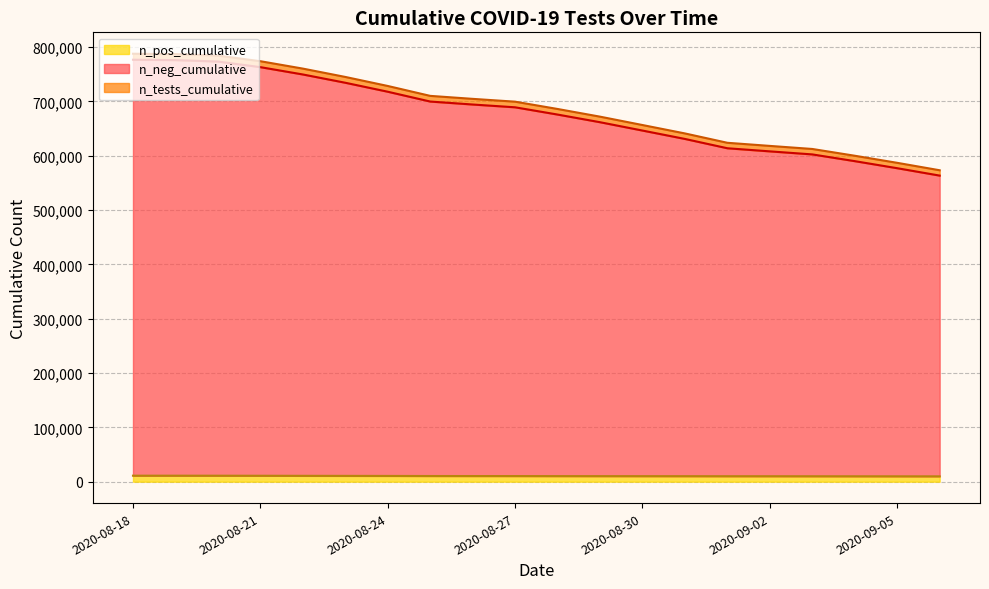

True or false: n_pos_cumulative has more than 2 points higher than both neighbors.

False